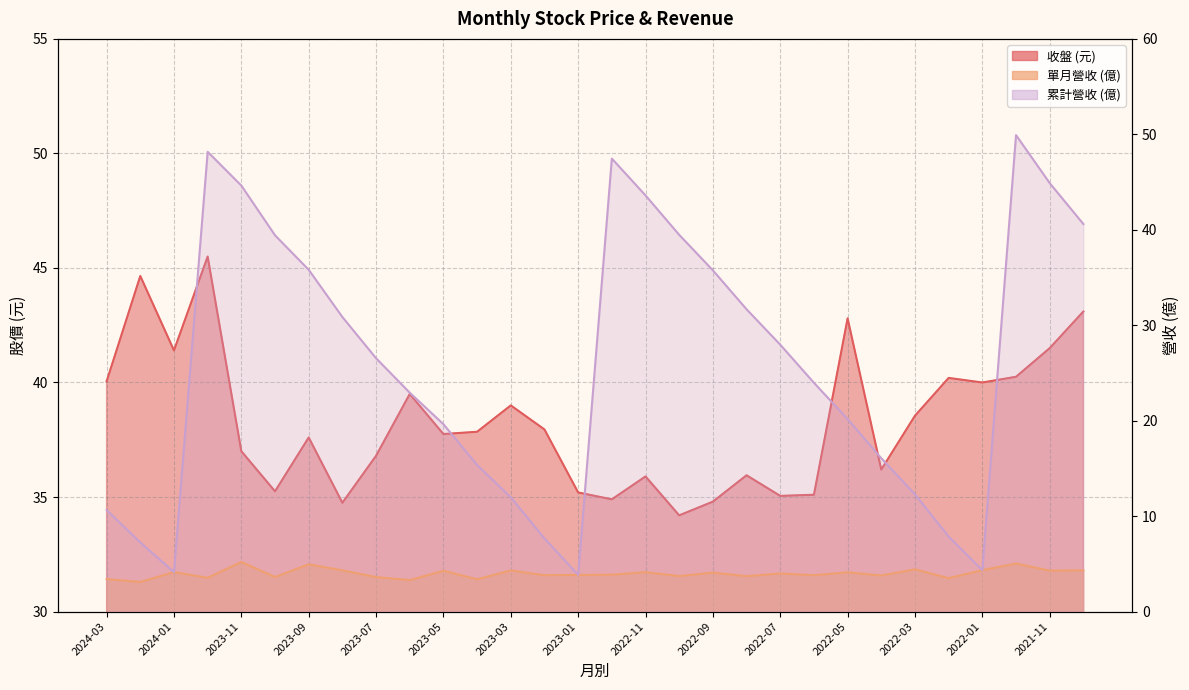

Between 2023-10 and 2022-04, which is larger?

2022-04